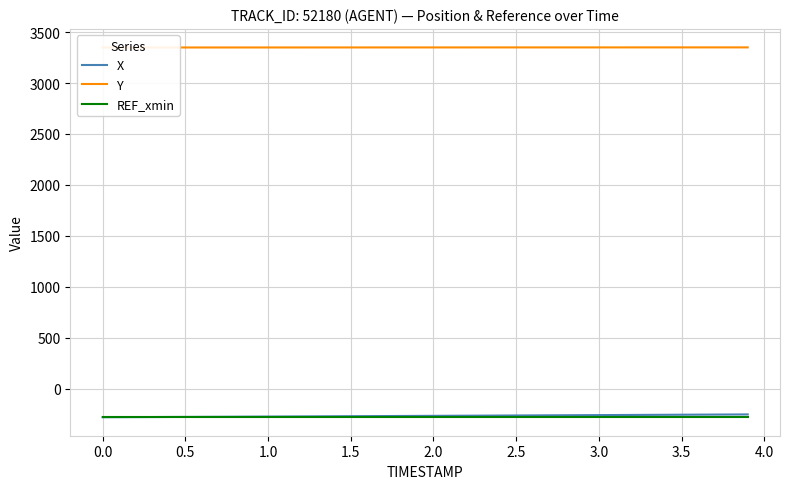

What is the highest value of the X series?

-252.2